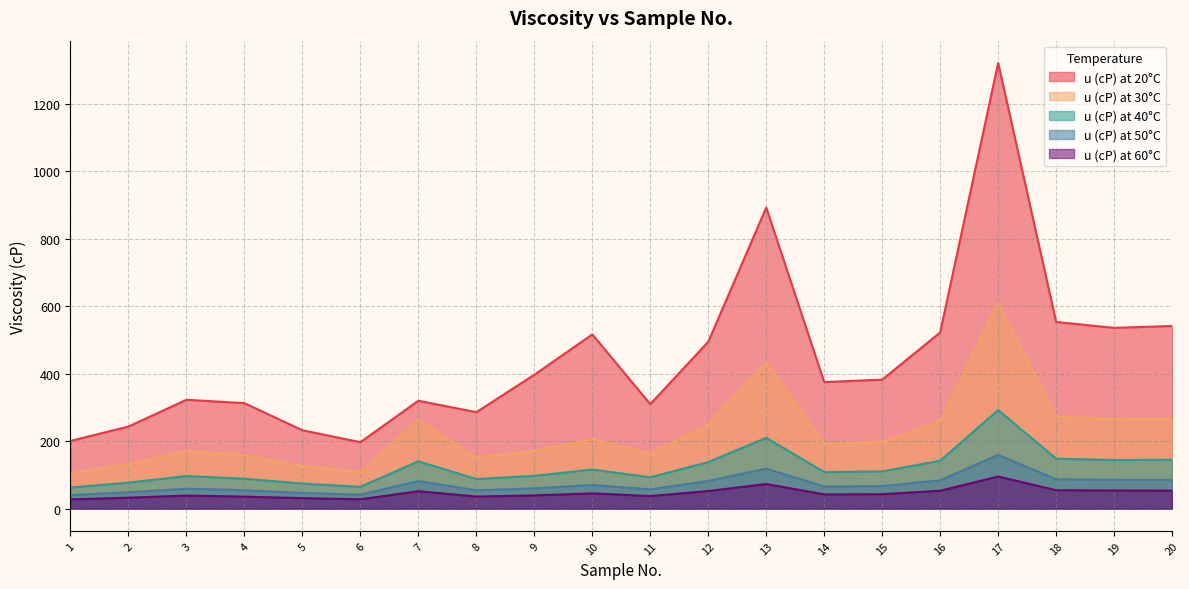

The u (cP) at 50°C series shows 40.2 at 1. True or false?

True